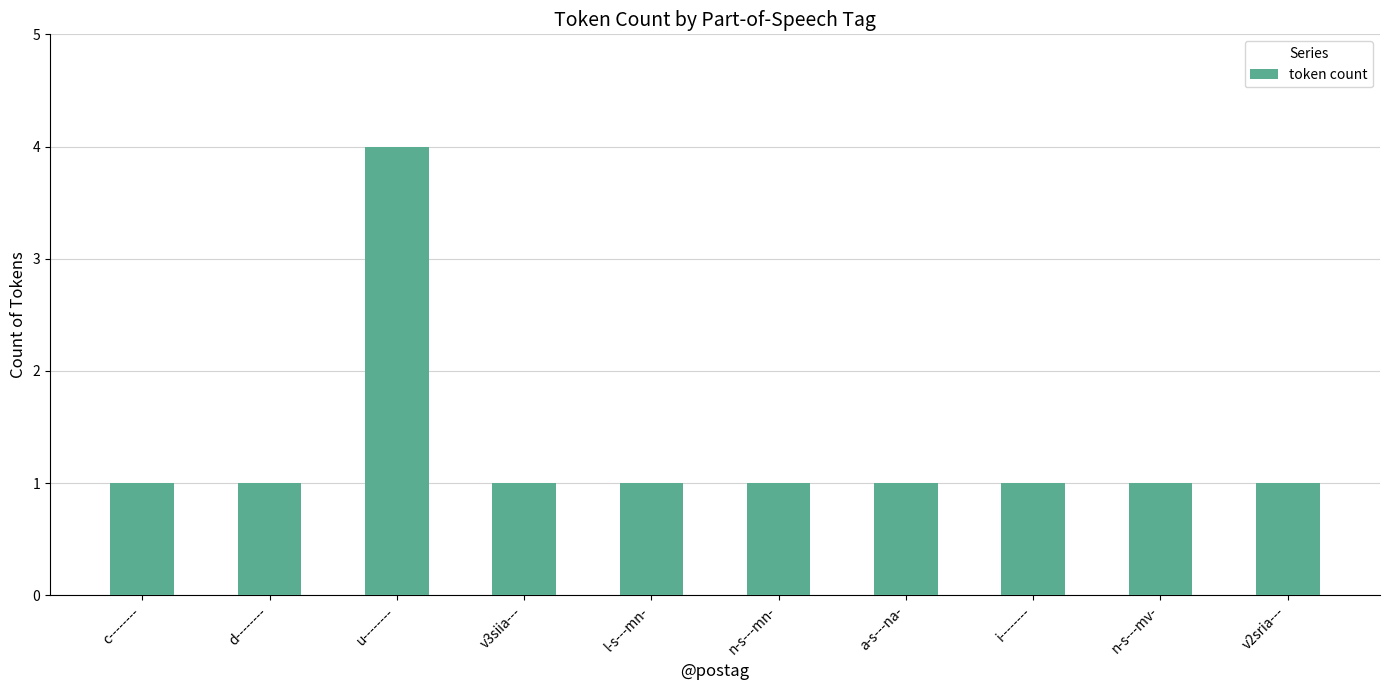

What is the average value?

1